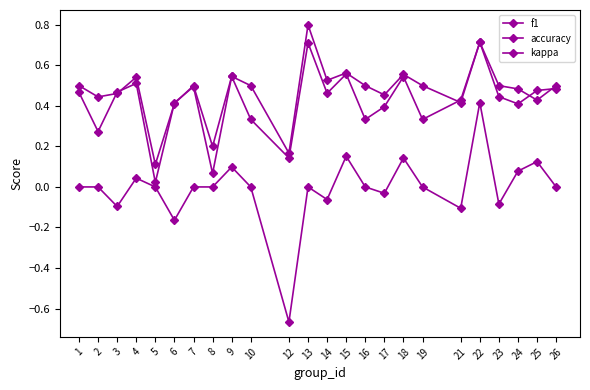

The value of f1 at 19 is 0.3. True or false?

True